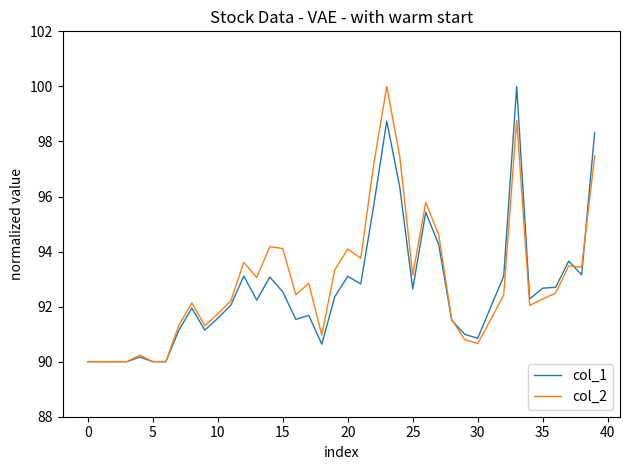

What is the smallest value displayed?

90.0